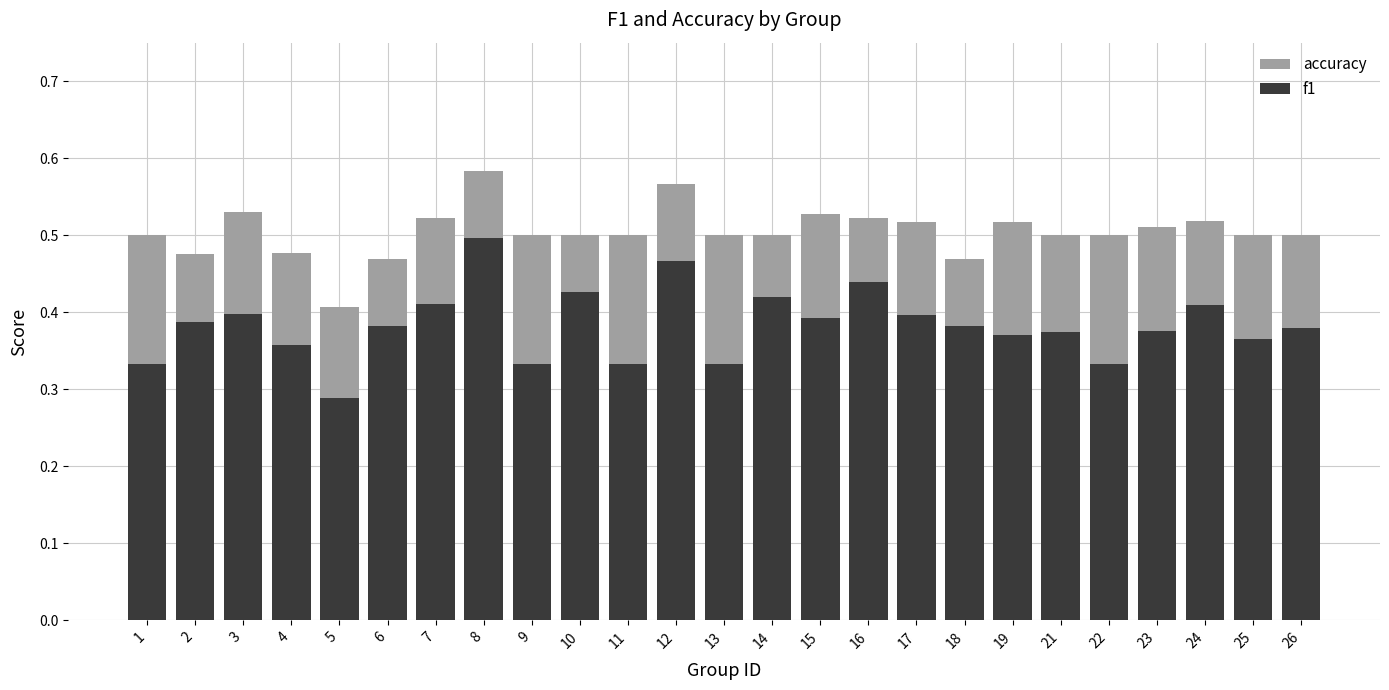

Which series changed the most between 16 and 22?

f1